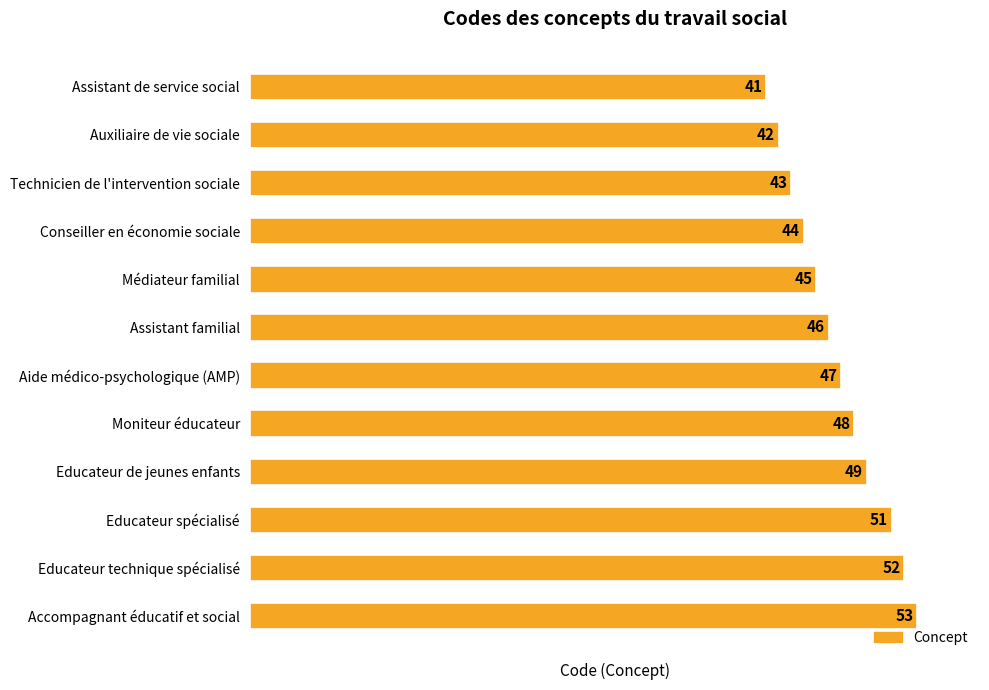

The value at Médiateur familial is 62. True or false?

False